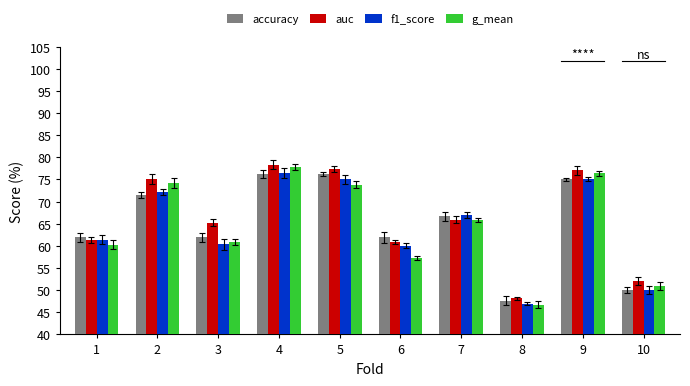

Between 2 and 4, which series saw the biggest shift?

accuracy